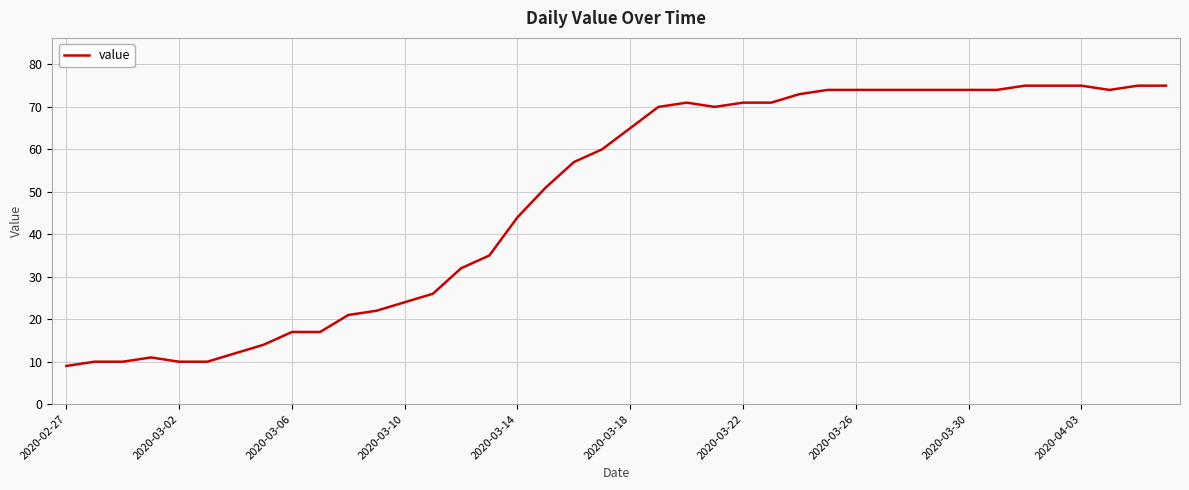

What is the difference between the maximum and minimum values?

66